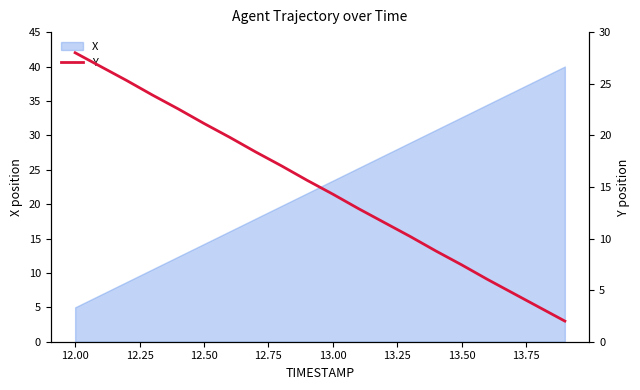

Which category has the lowest value in the X series?

12.00